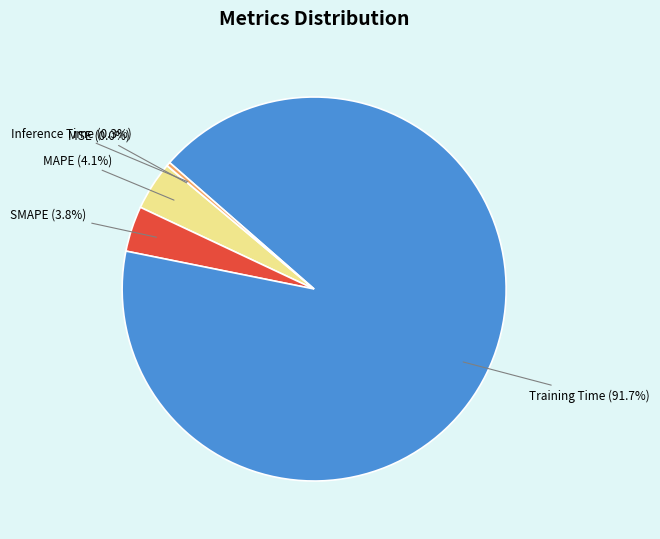

What percentage is the MAPE slice, to the nearest percent?

4%